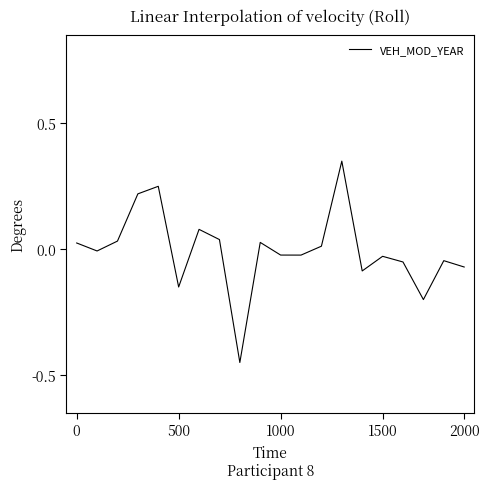

What is the difference between the maximum and minimum values?

0.8